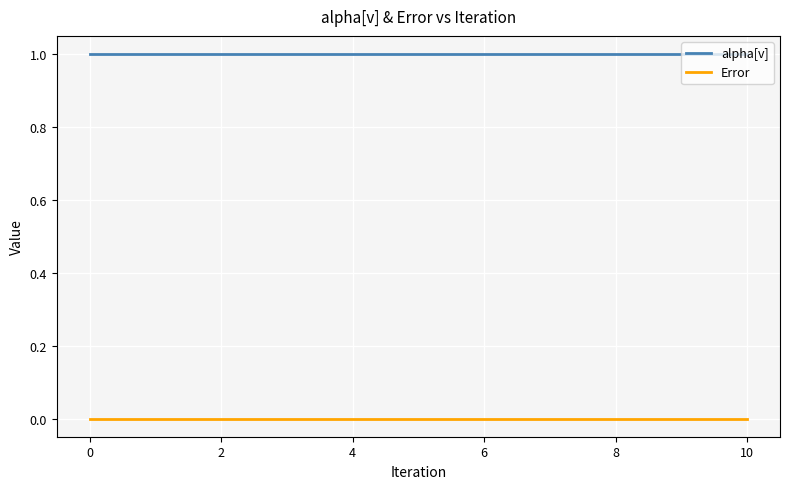

Rank the series by their maximum value, from lowest to highest.

Error, alpha[v]